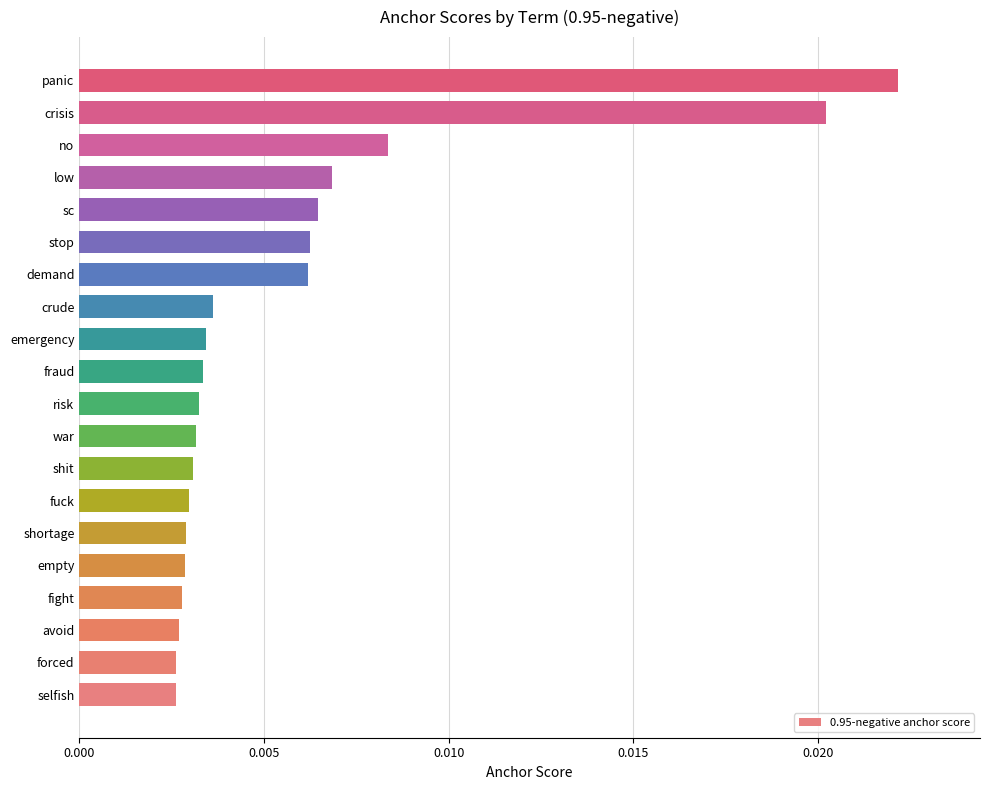

Count the values in the range 0 to 1.

20